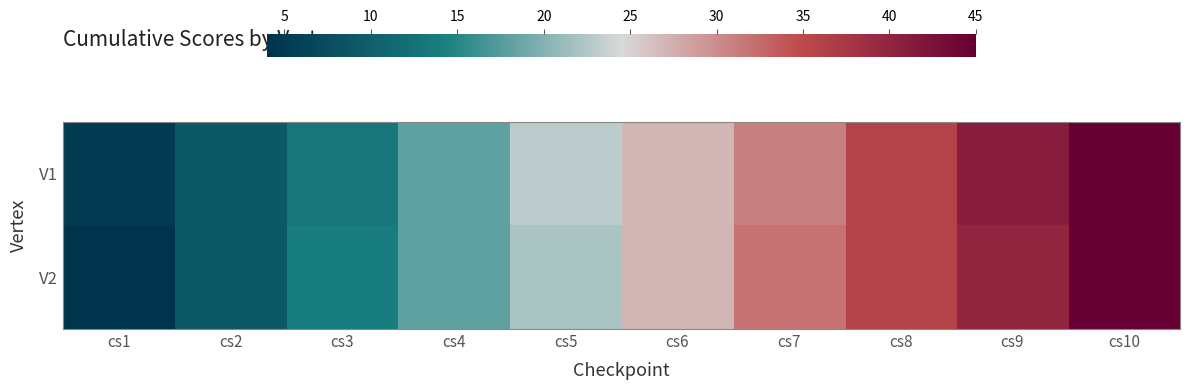

At how many categories does at least one series exceed 24?

5